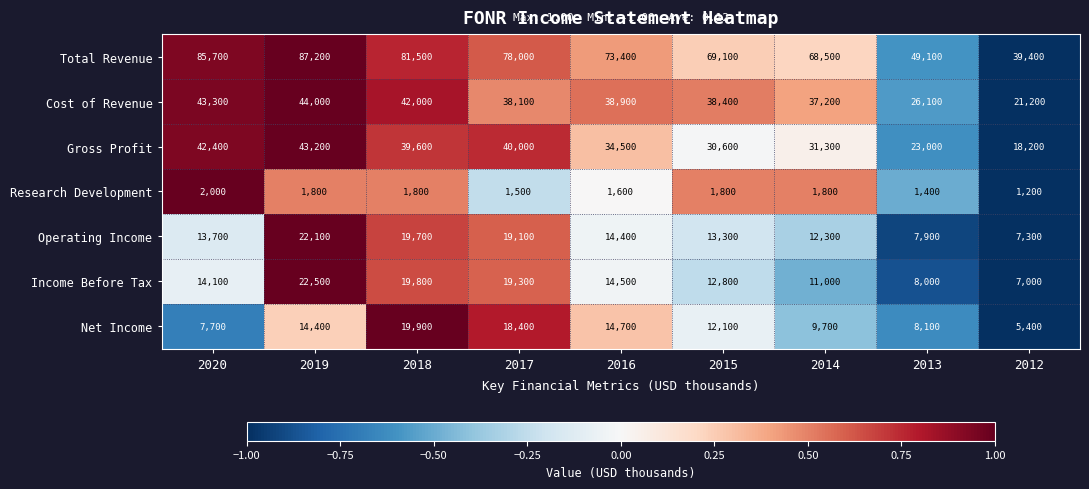

At which category does the chart reach its peak across all series?

2019